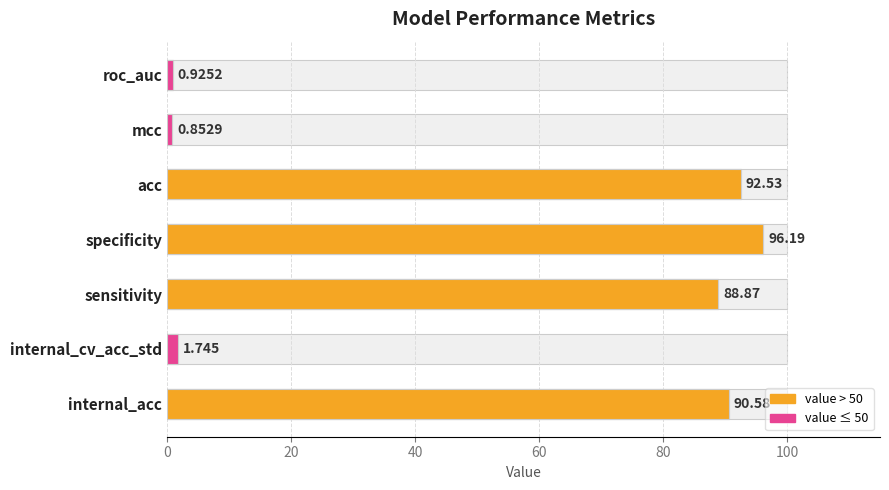

Is it true that the value at mcc is 0.9?

True